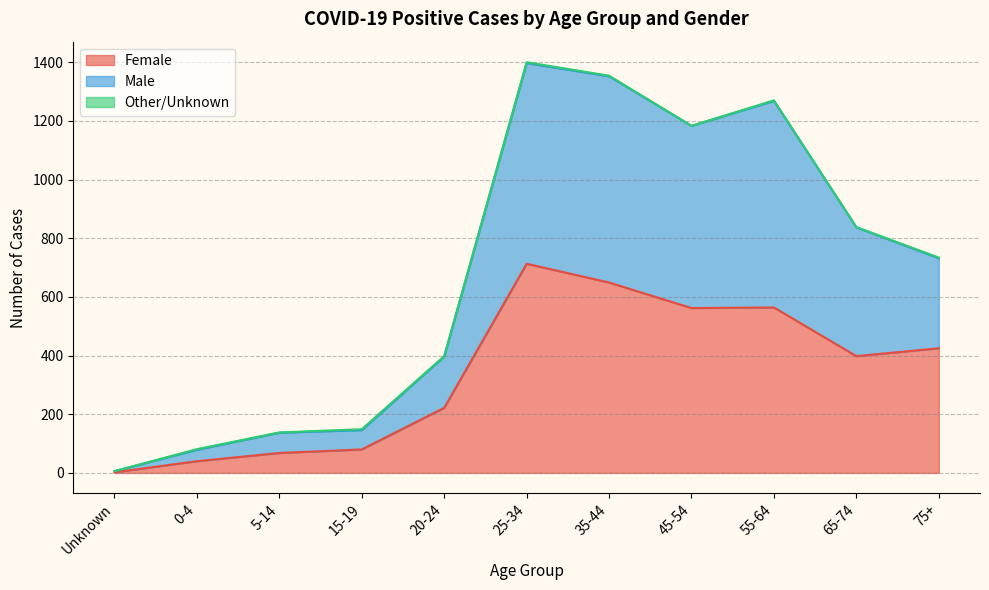

In Female, how many points are lower than both neighbors (excluding endpoints)?

2